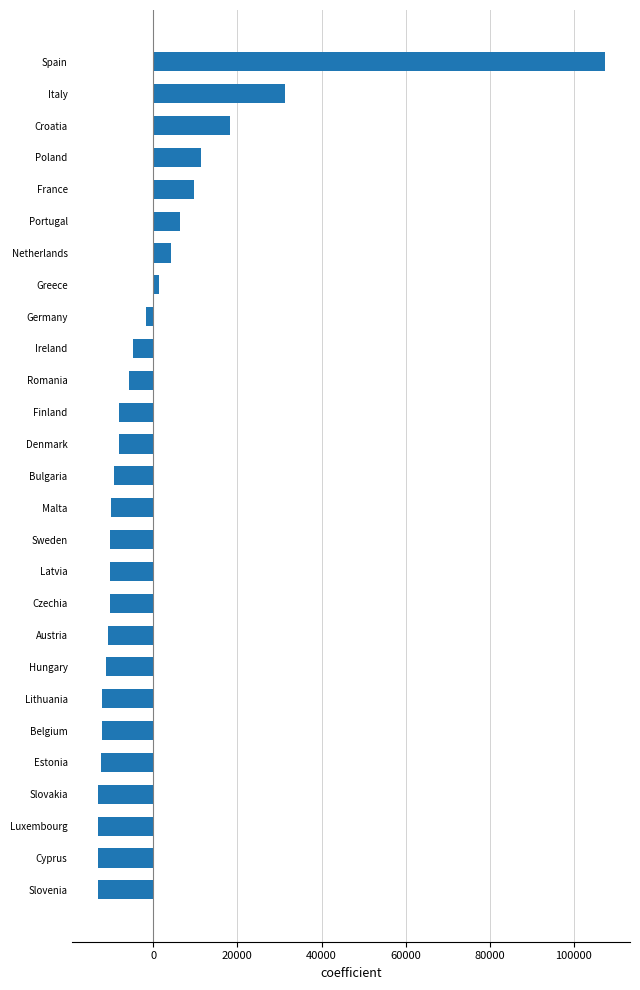

Read the value at France.

9727.6